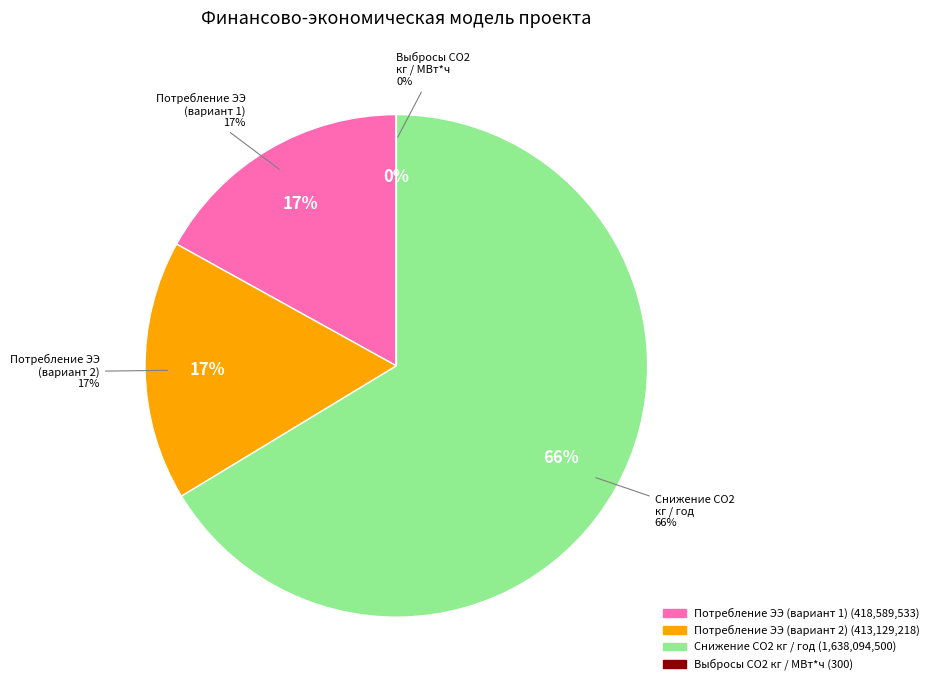

To the nearest percent, what is the combined percentage of Итоговое потребление ЭЭ из сети (кВт*ч, вариант 1) and Итоговое потребление ЭЭ из сети (кВт*ч, вариант 2)?

34%